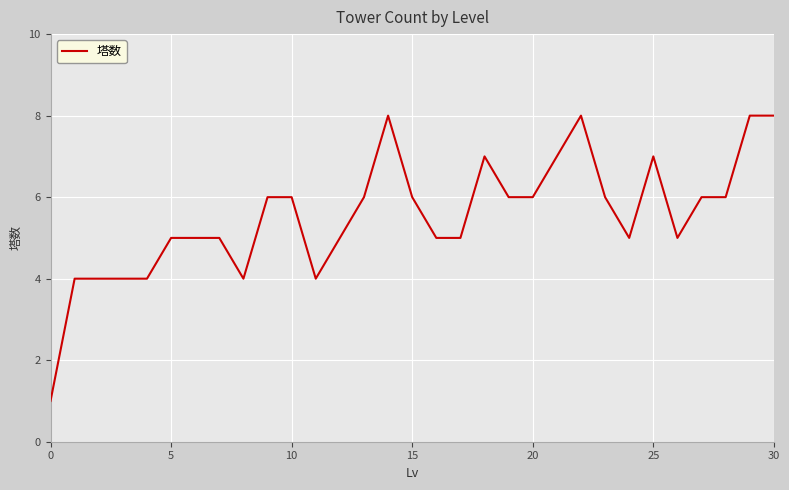

What is the difference between the maximum and minimum values?

7